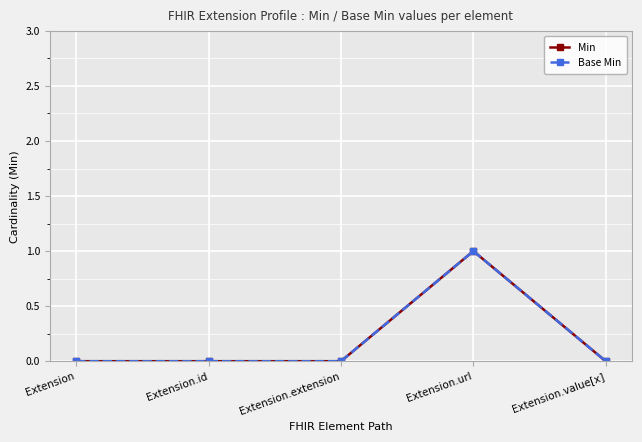

How many data points does each series have?

5